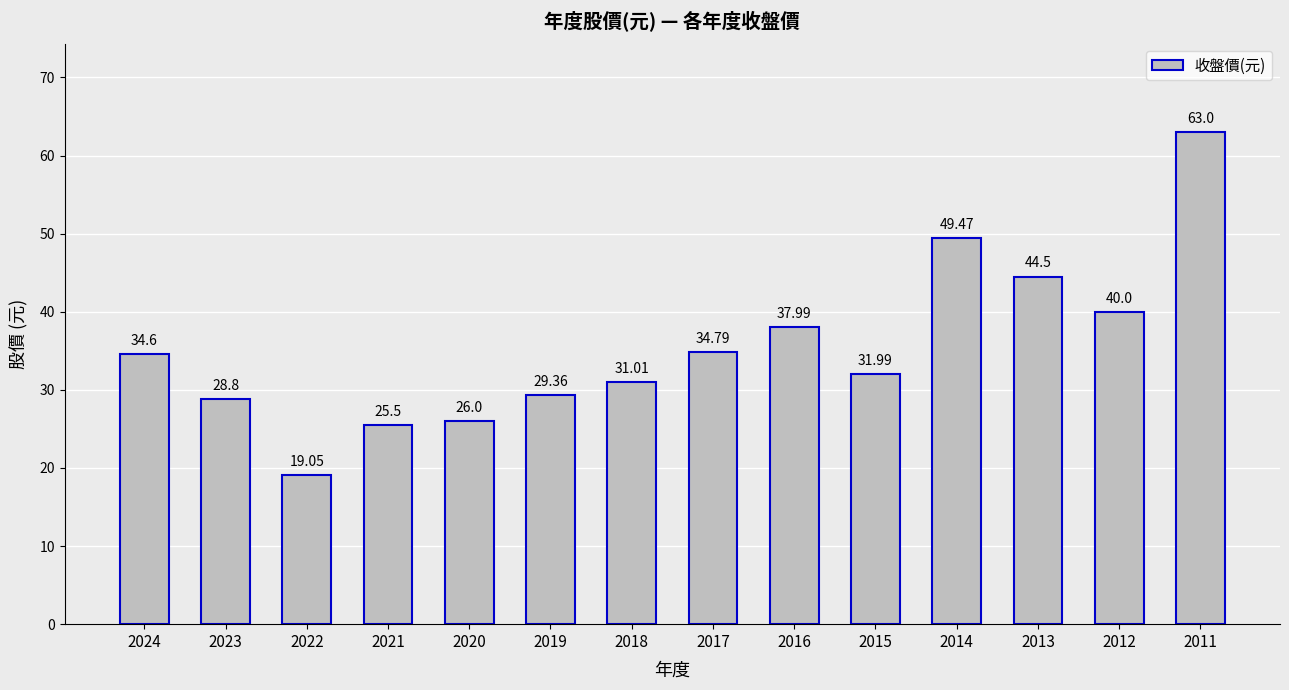

What is the sum of all values?

496.1